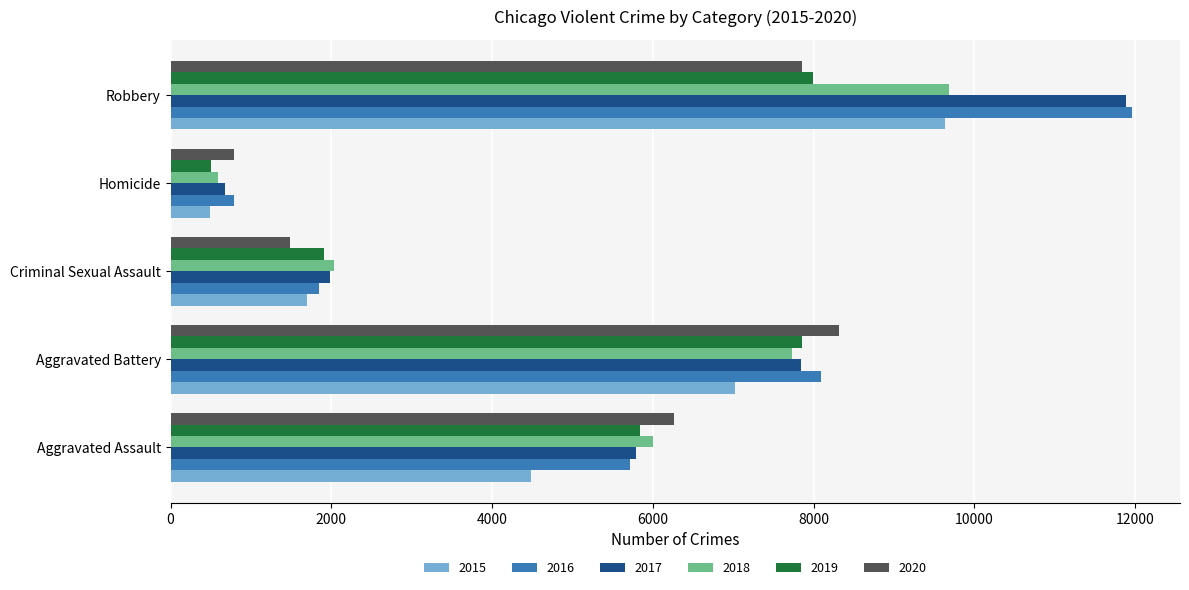

Is the value of 2019 at Aggravated Assault greater than the value of 2018 at Homicide?

Yes